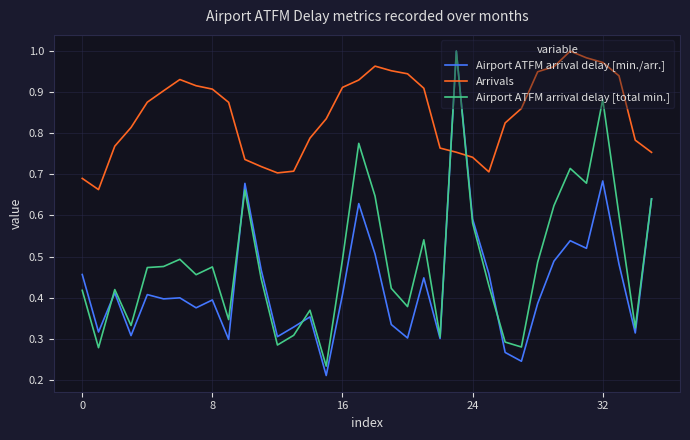

Which series has the largest range (max minus min)?

Airport ATFM arrival delay [min./arr.]